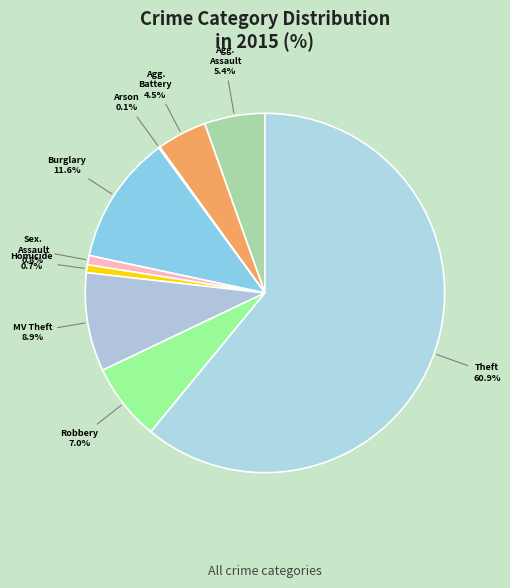

To the nearest percent, what is the difference between the largest and smallest slice percentages?

61%